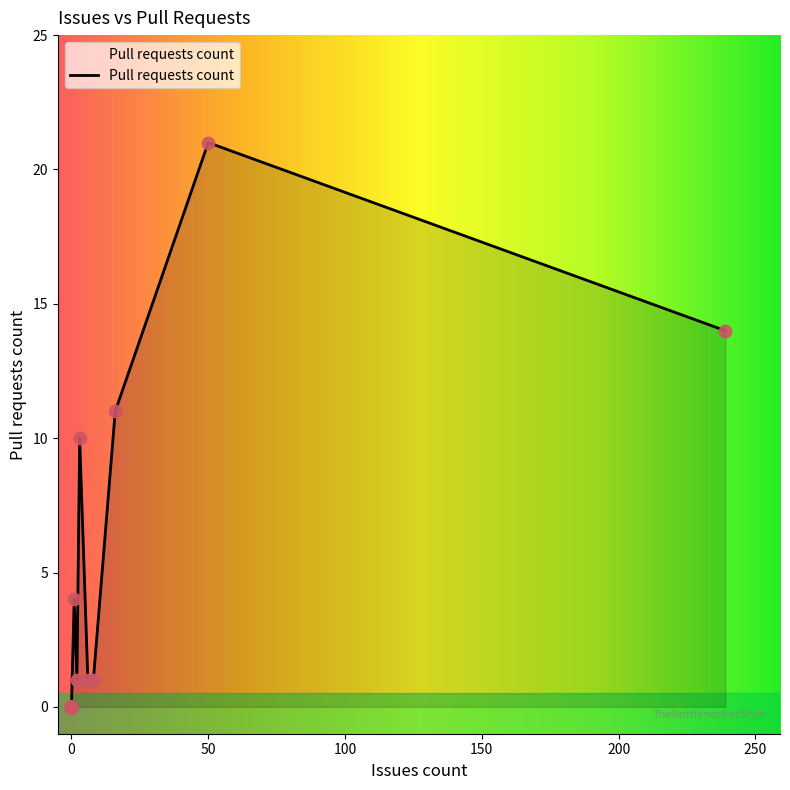

Between 239 and 0, which is larger?

239